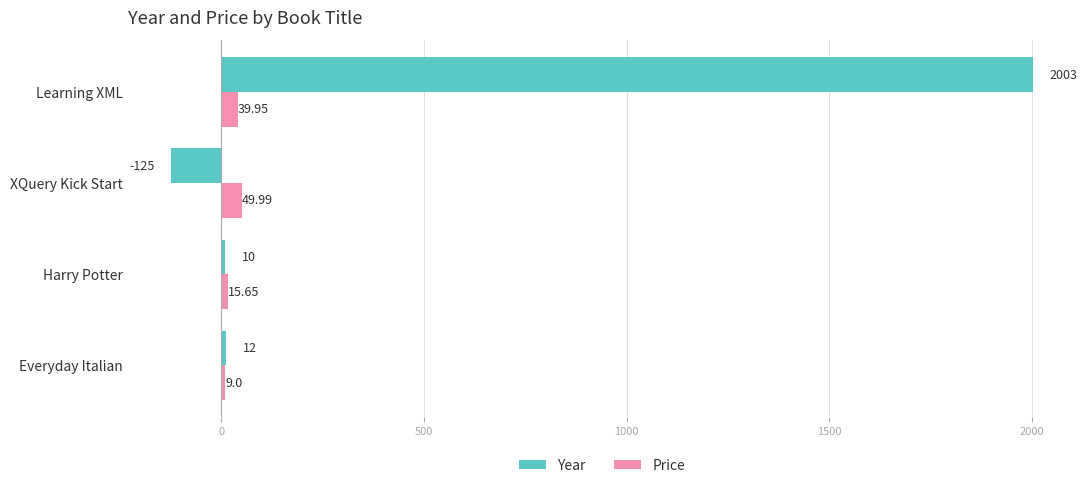

At how many categories does at least one series exceed 1034?

1